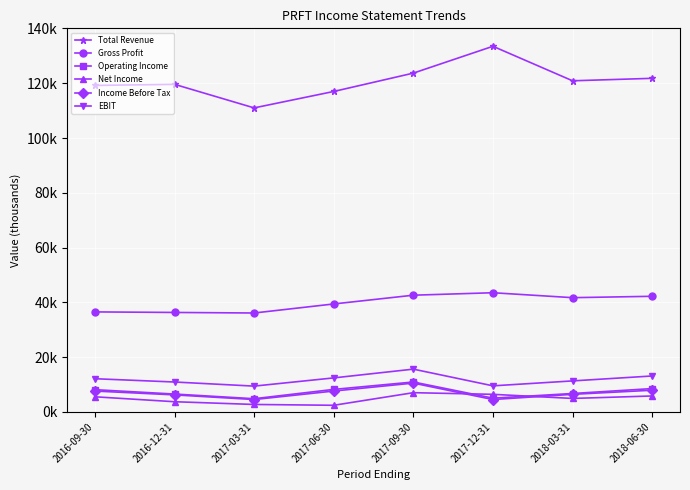

List the labels in order of EBIT value, smallest first.

2017-03-31, 2017-12-31, 2016-12-31, 2018-03-31, 2016-09-30, 2017-06-30, 2018-06-30, 2017-09-30